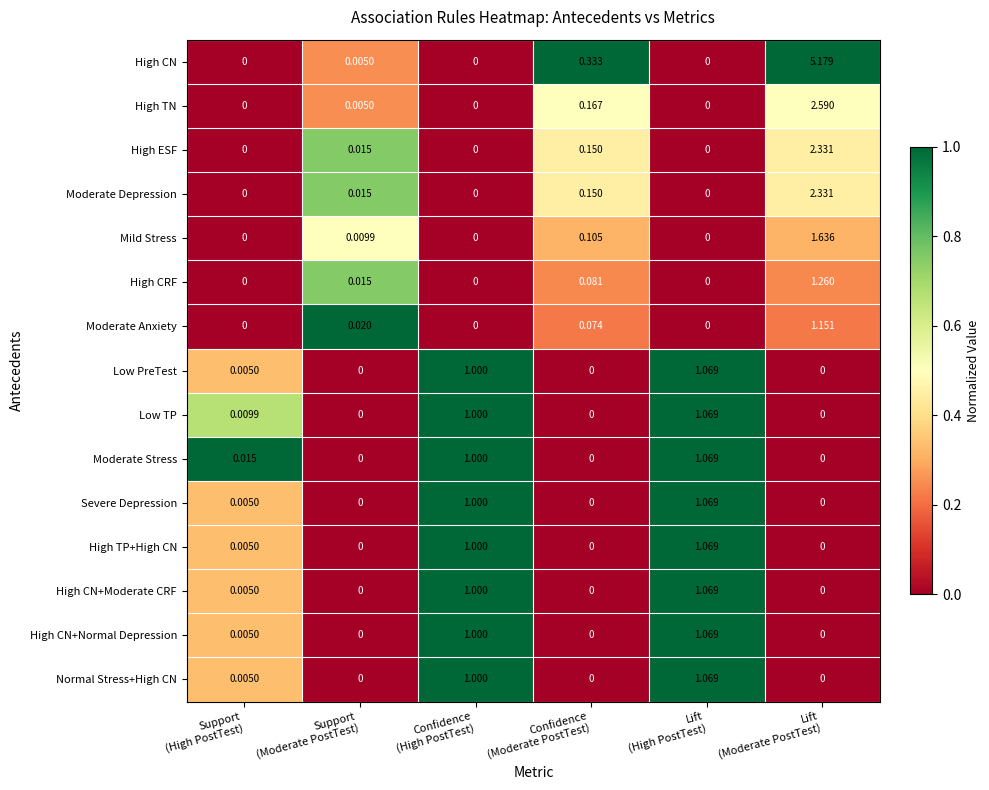

What is the spread (max minus min) of values at Lift
(Moderate PostTest)?

5.2